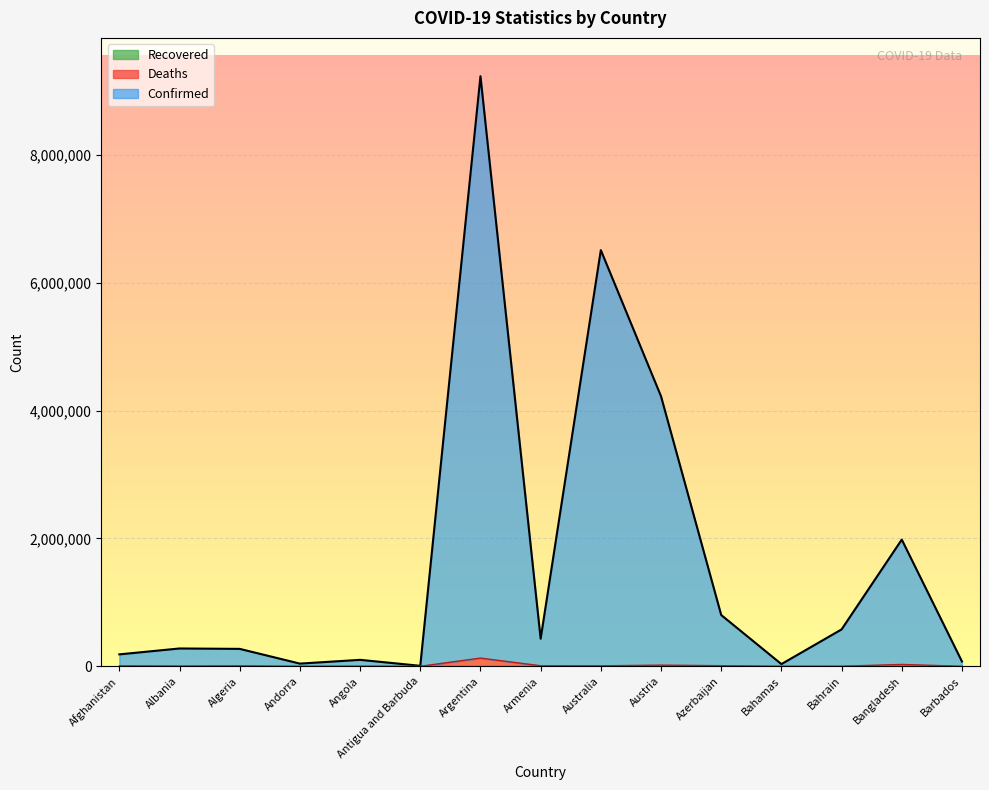

What position from the right is Barbados?

1